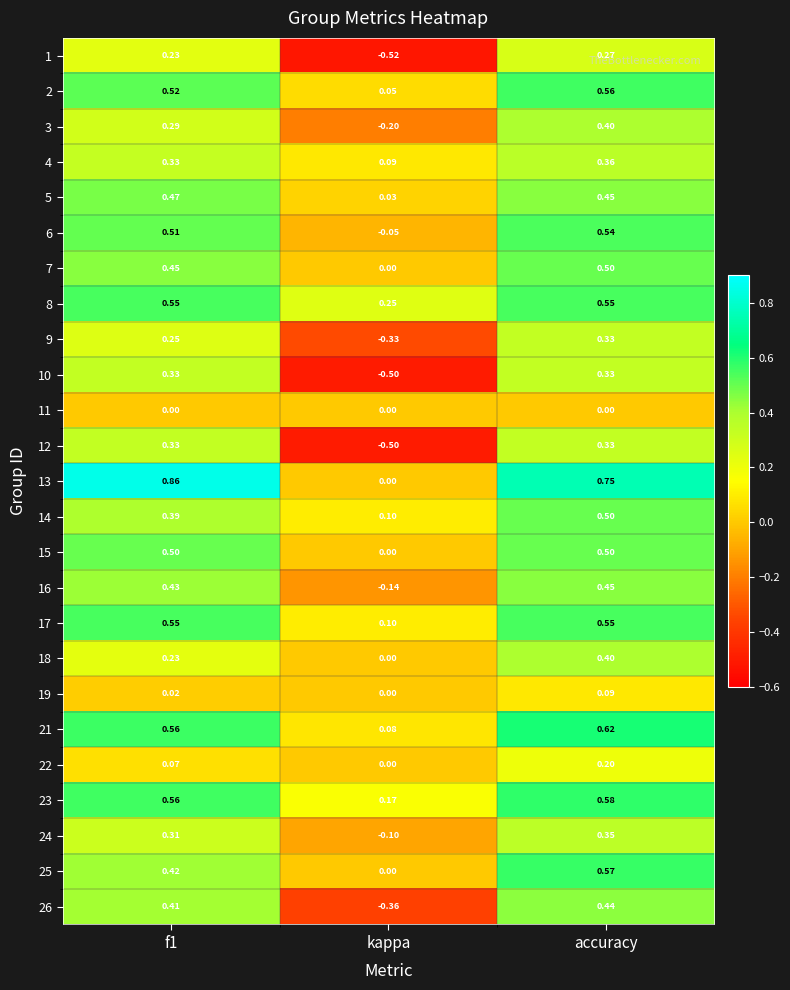

Which category has the highest value in the 14 series?

accuracy